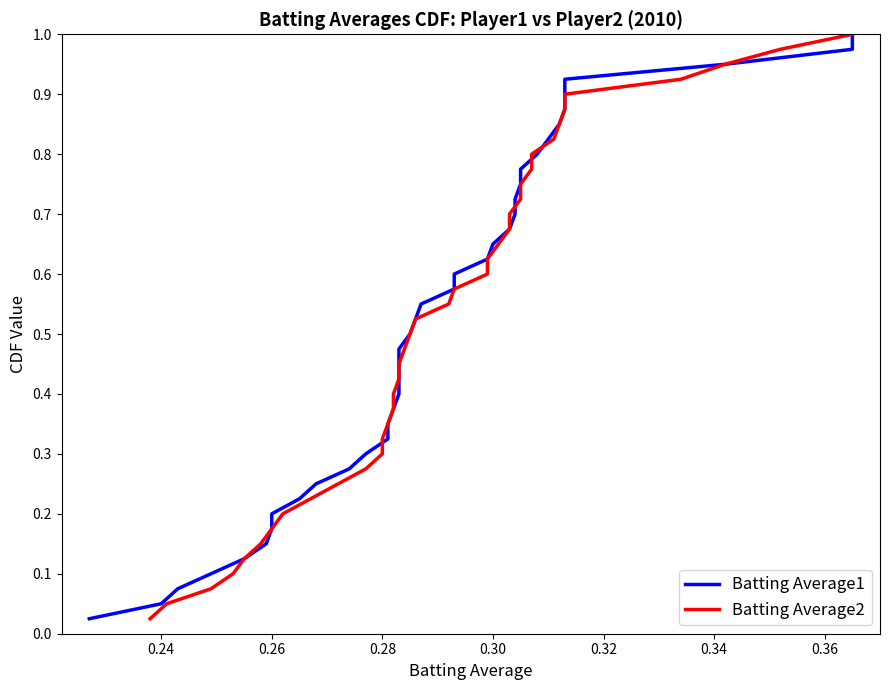

What is the maximum value for Batting Average1?

1.0